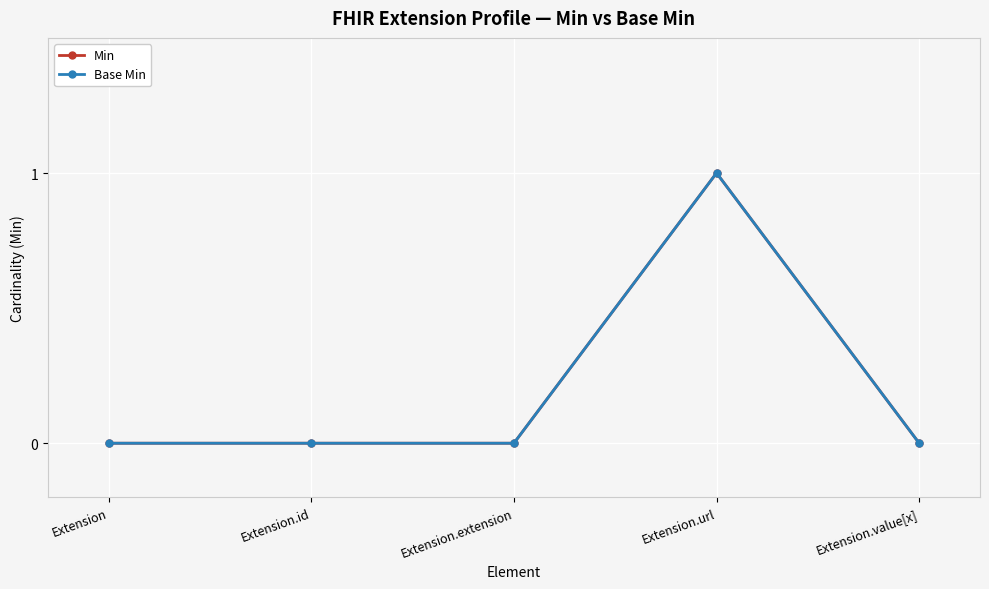

Does the chart have visible grid lines?

Yes